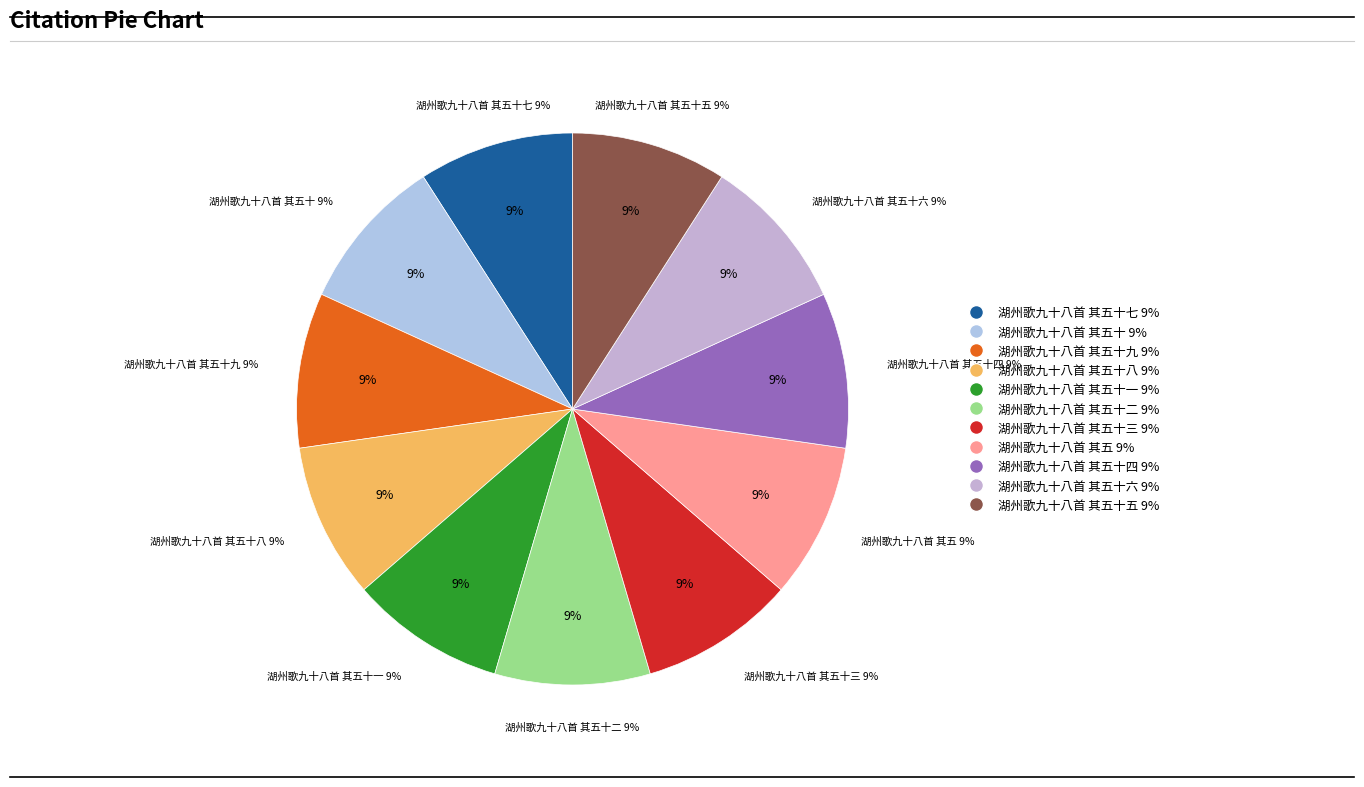

Combined, do 湖州歌九十八首 其五十四 and 湖州歌九十八首 其五十三 account for over 50%?

No